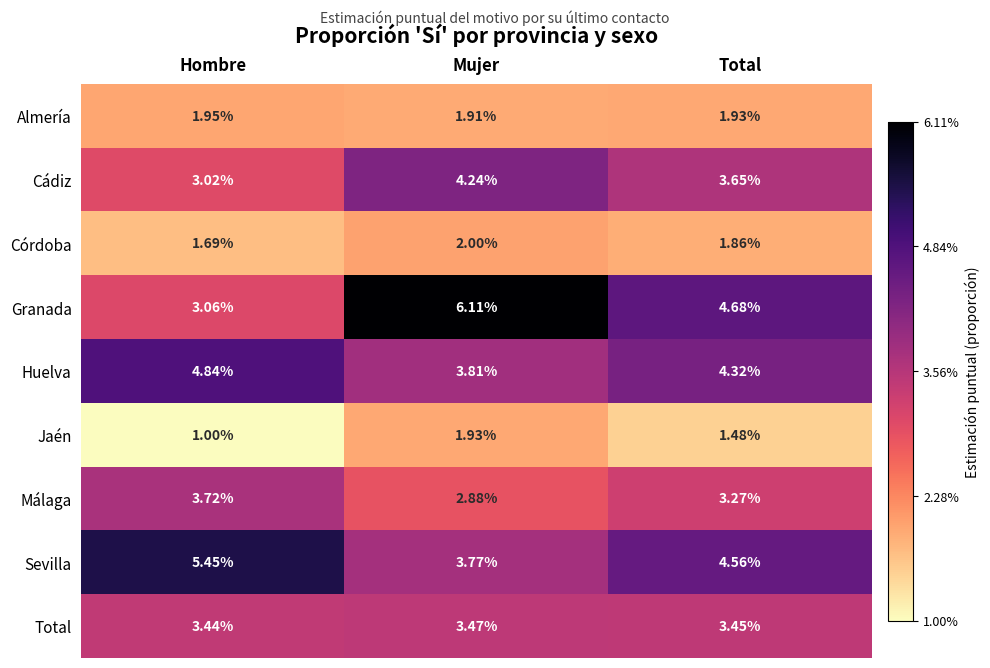

Which series has the largest total across all categories?

Granada